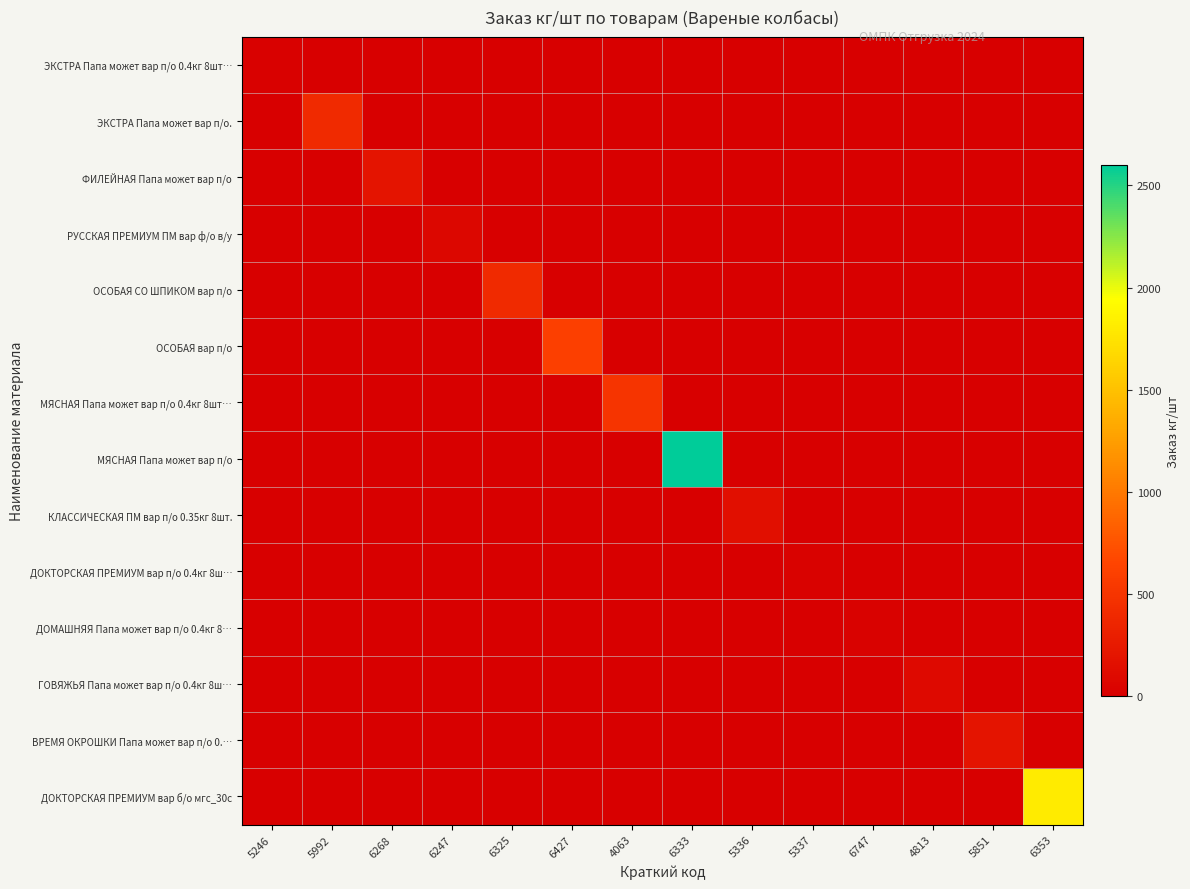

How many values in КЛАССИЧЕСКАЯ ПМ вар п/о 0.35кг 8шт. are above zero?

1